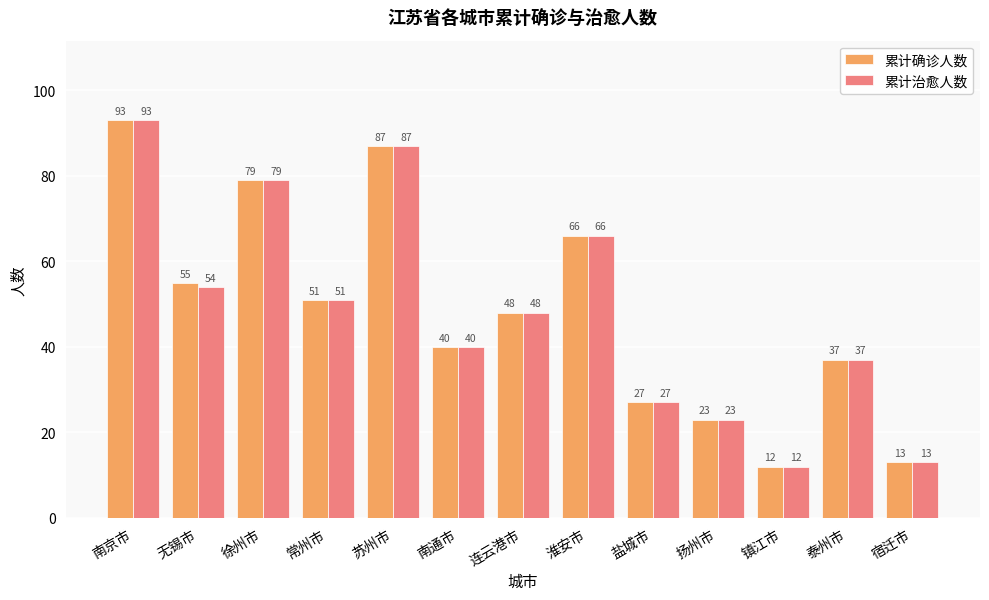

Are the bars horizontal?

No